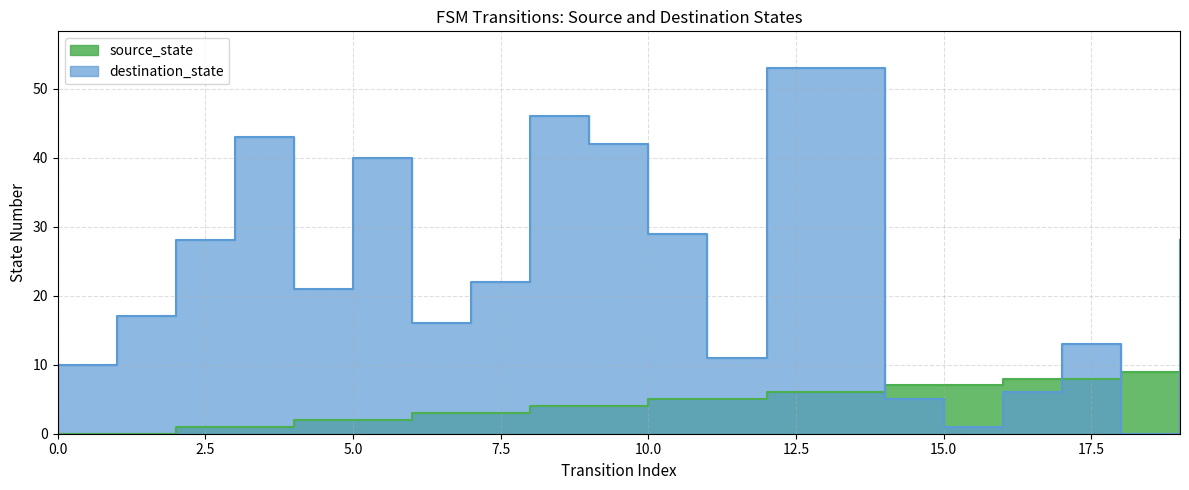

What is the difference between the maximum and second lowest values in the source_state series?

9